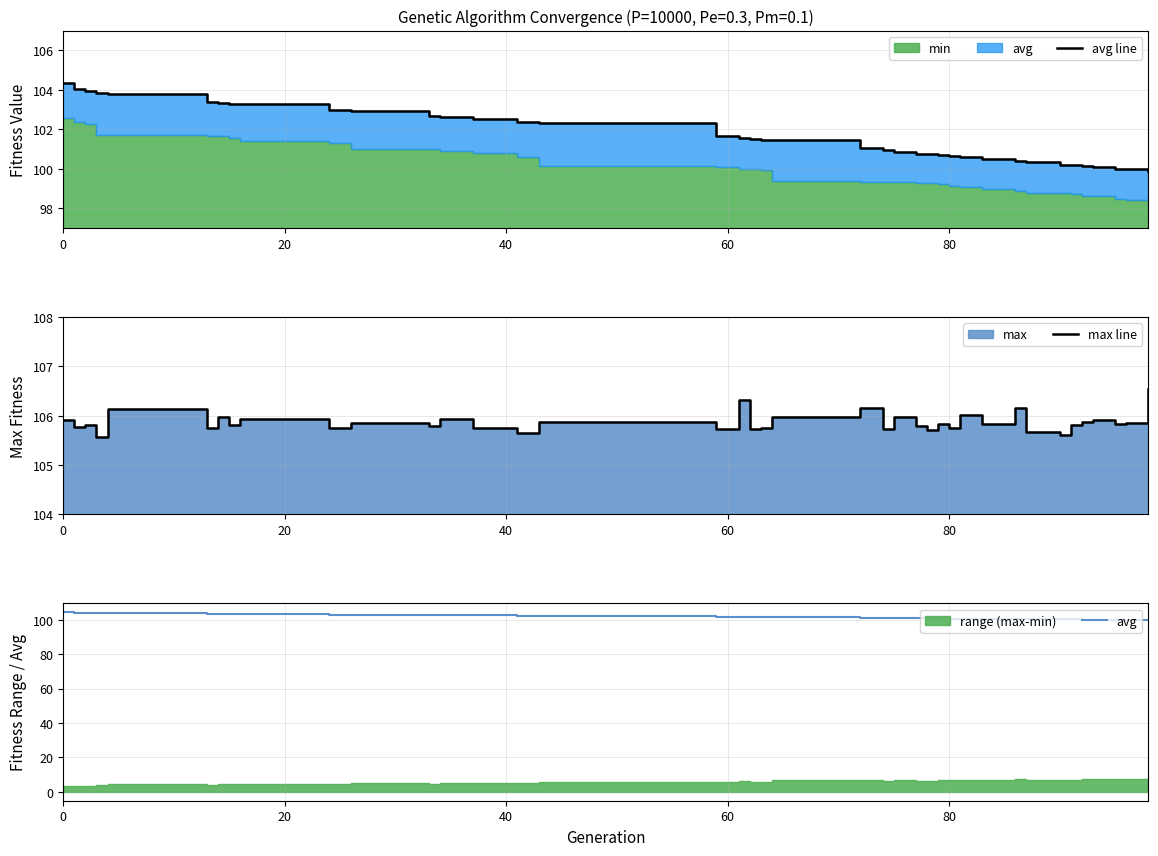

Does the chart have visible grid lines?

Yes